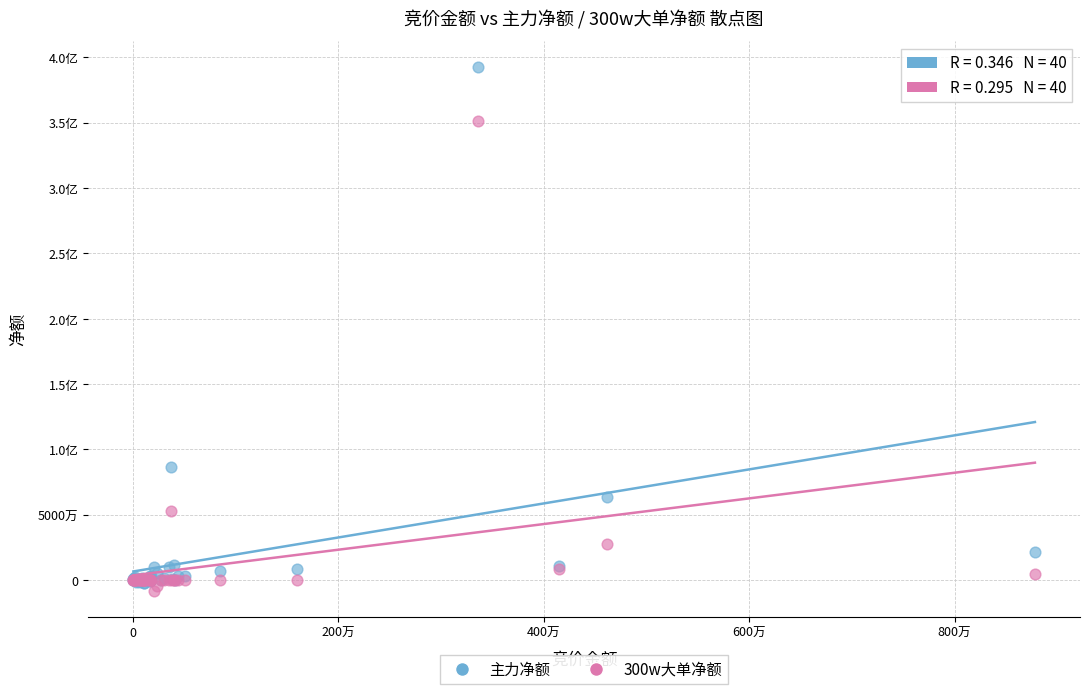

What are all the series names shown in the legend?

主力净额, 300w大单净额